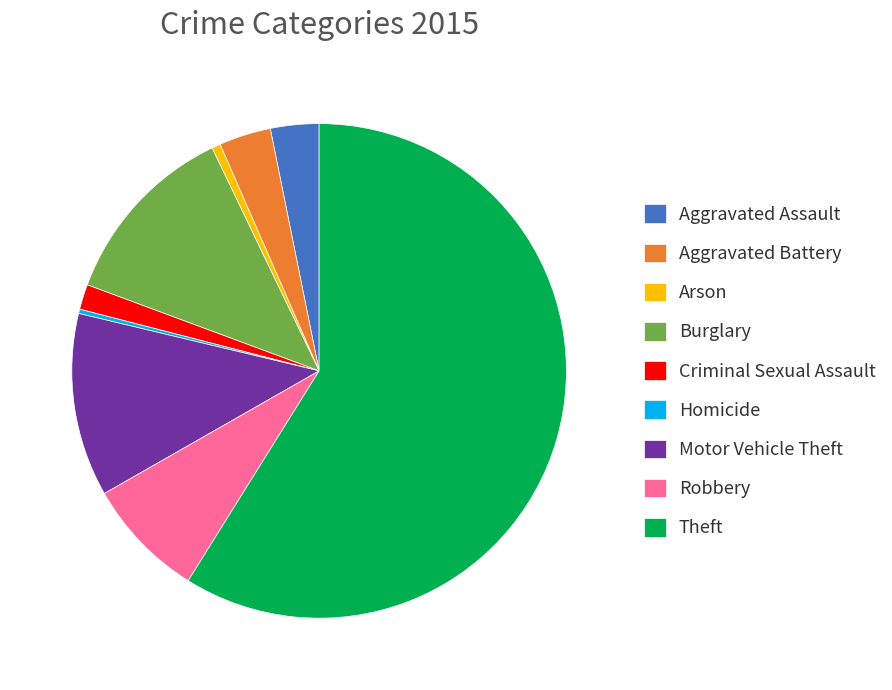

Combined, do Homicide and Arson account for over 50%?

No